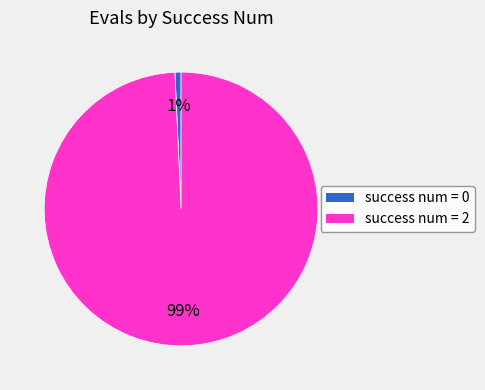

Is there any slice that represents more than half of the pie?

Yes